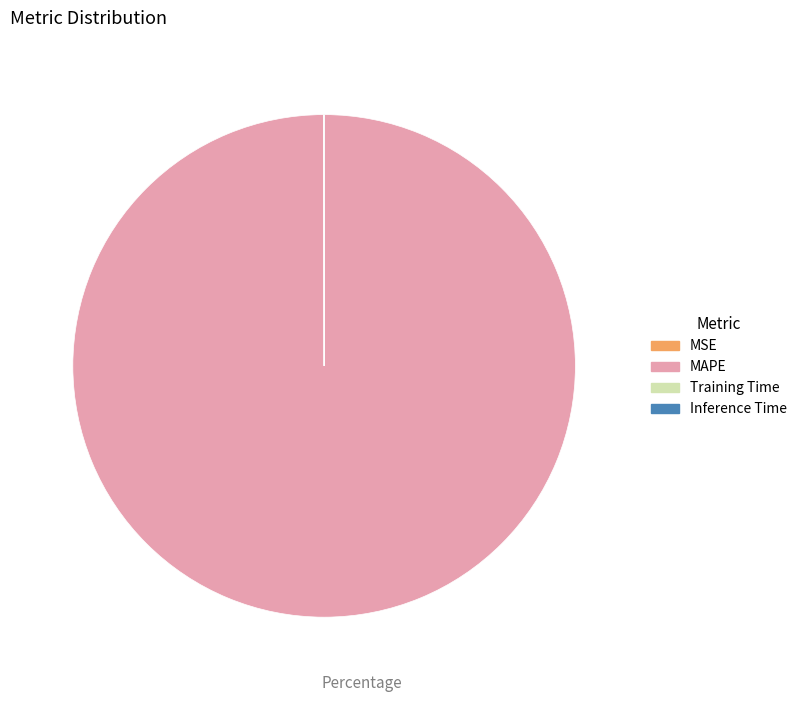

Which slice is the largest?

MAPE